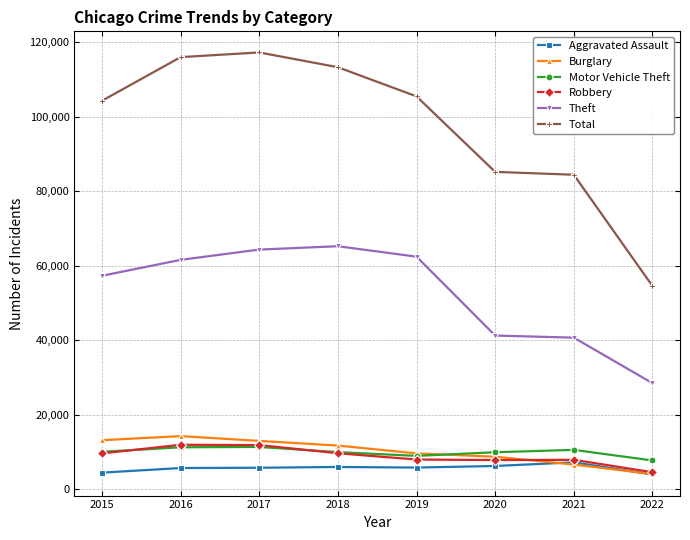

Is it true that Total equals 85249 at 2020?

True